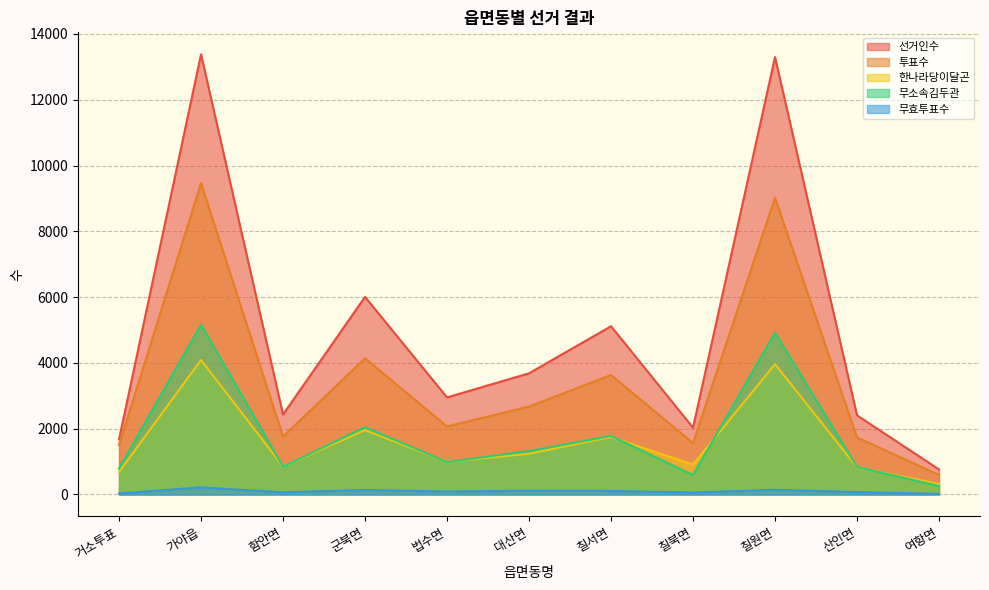

Which label corresponds to the smallest value in the chart?

여항면